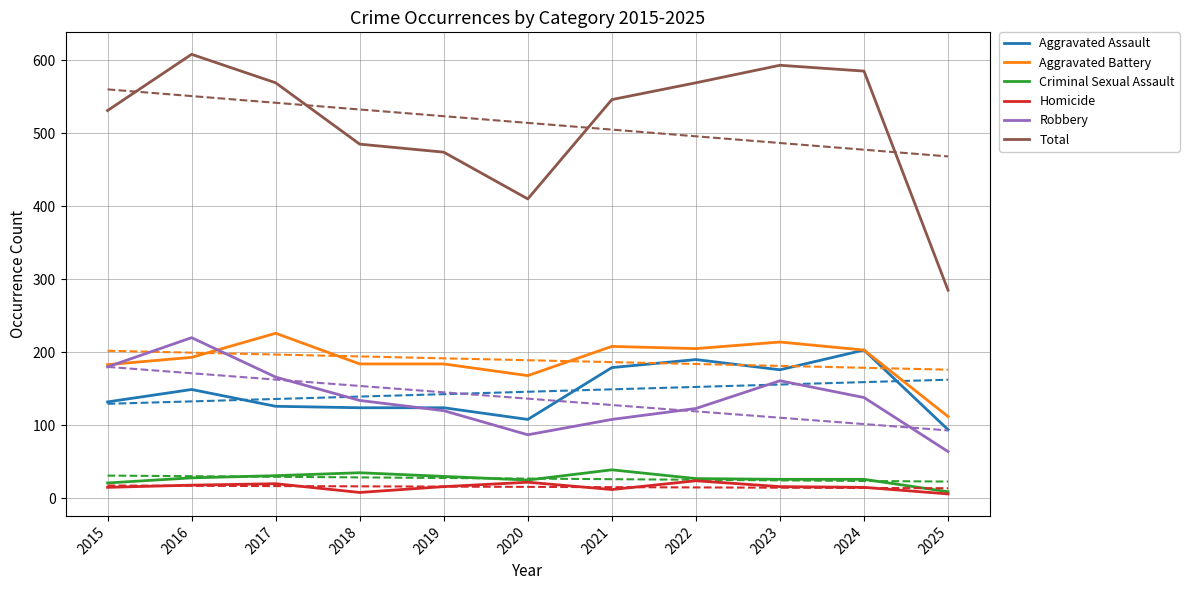

The Homicide series shows 24 at 2019. True or false?

False